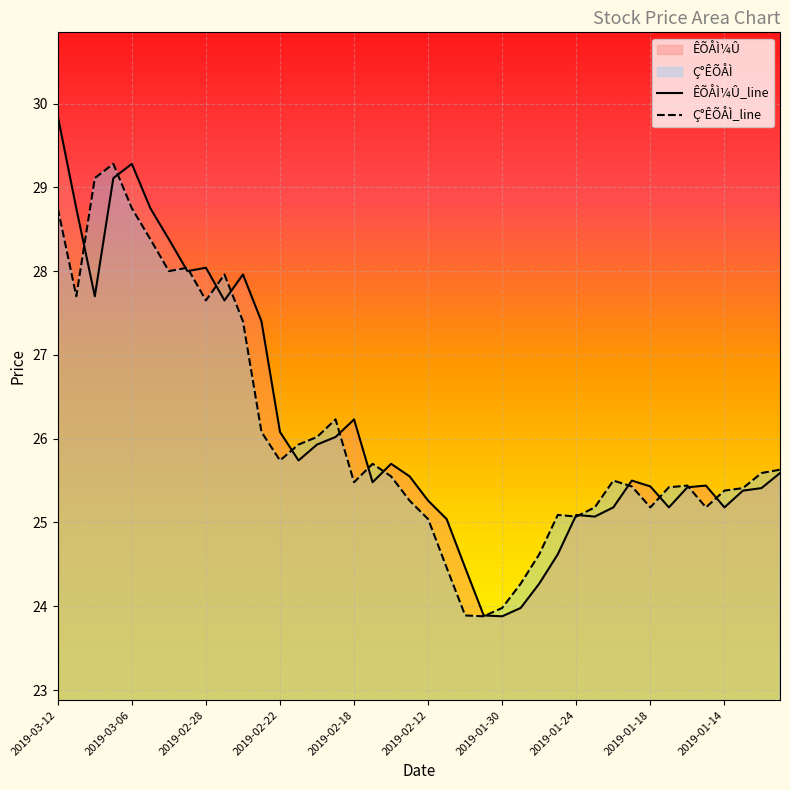

What is the lowest value of the ÊÕÅÌ¼Û series?

23.9